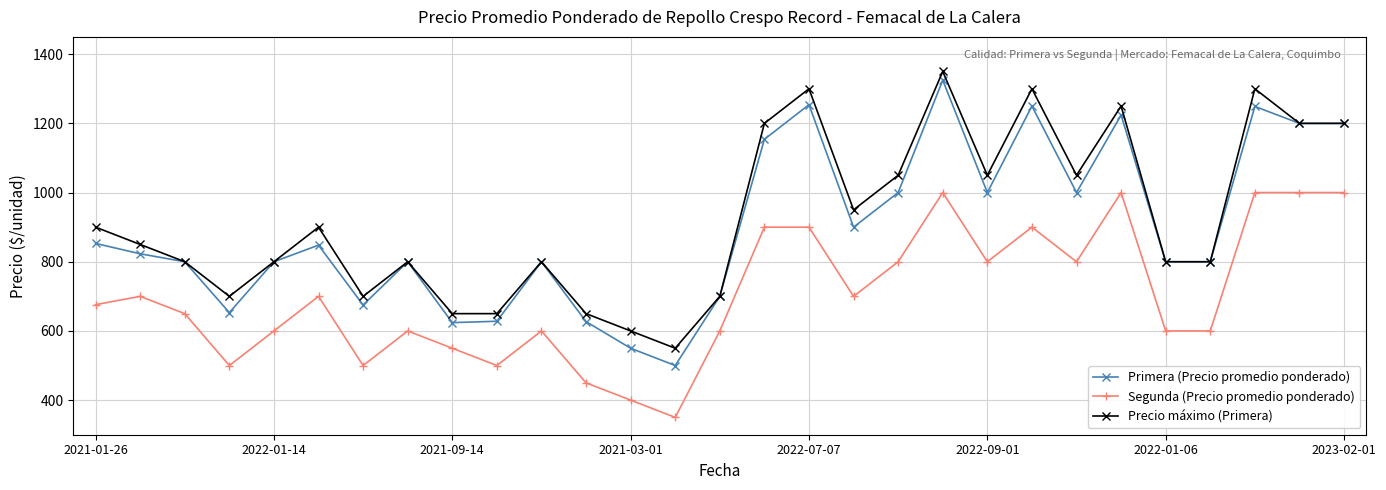

What is the value of the Precio máximo (Primera) point at the 20th from the left?

1350